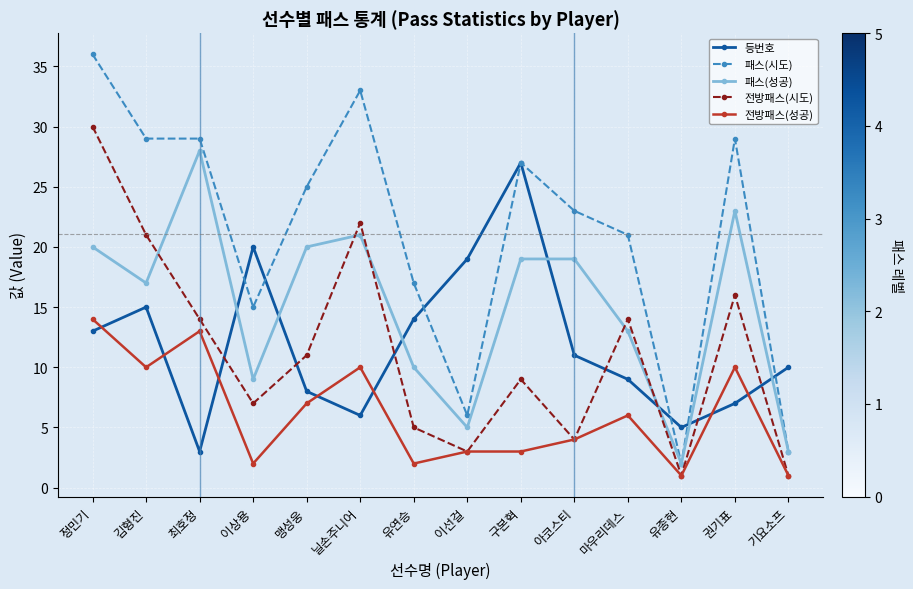

The 전방패스(시도) series shows 7 at 마우리데스. True or false?

False